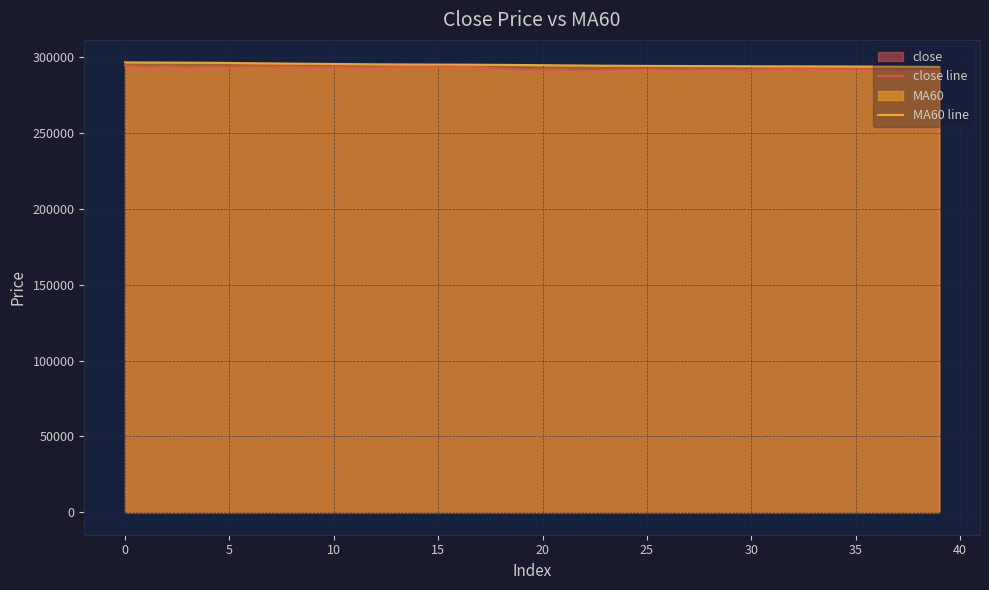

Where is close line nearest to the value 292850?

18